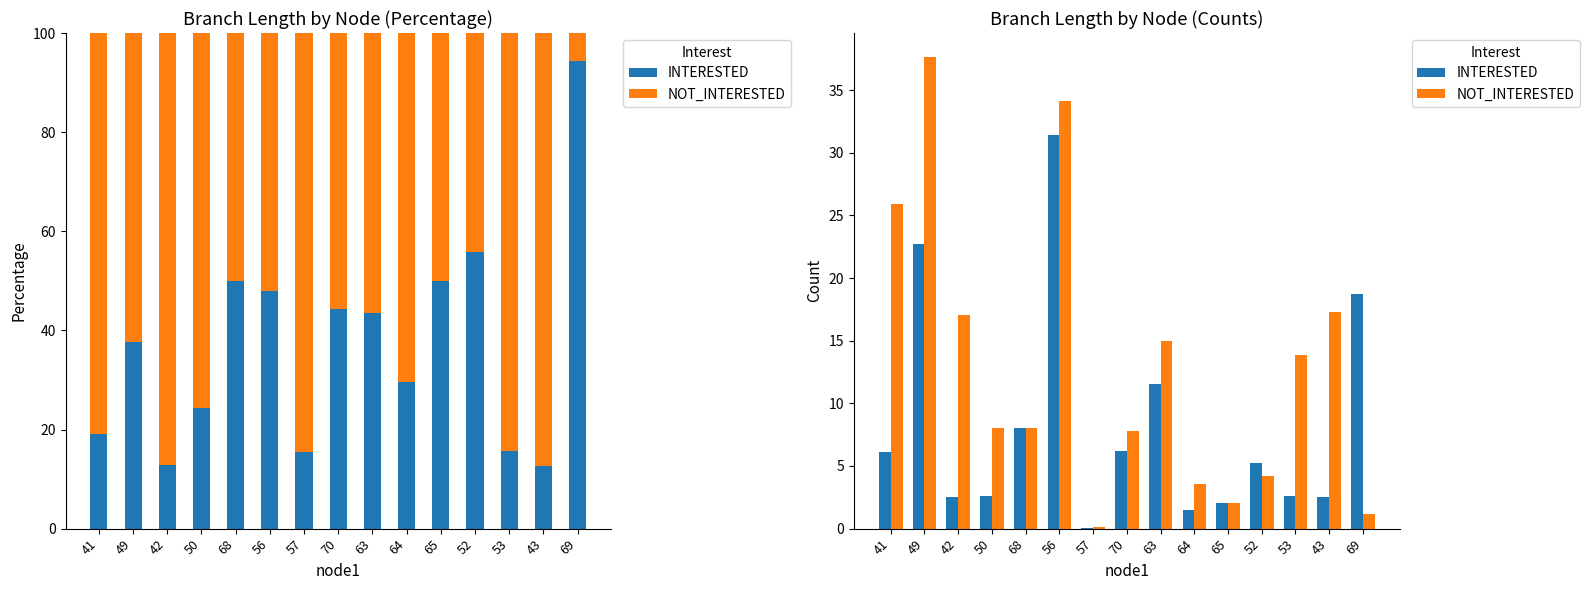

What is the approximate value of NOT_INTERESTED at 41?

25.9